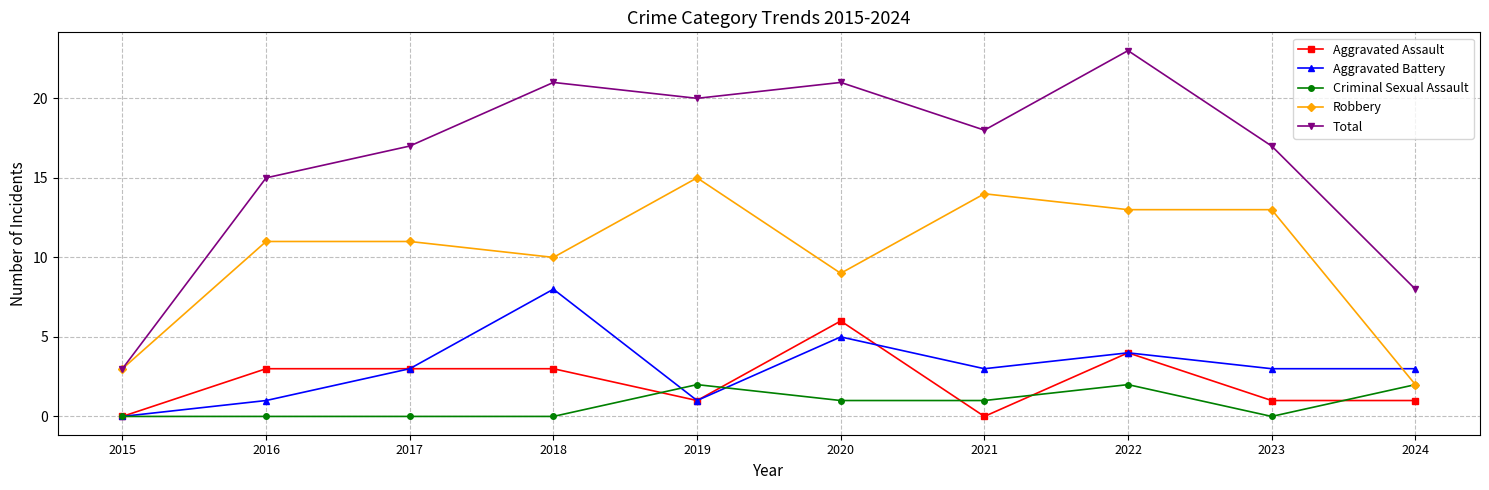

The Aggravated Assault series shows -4 at 2021. True or false?

False